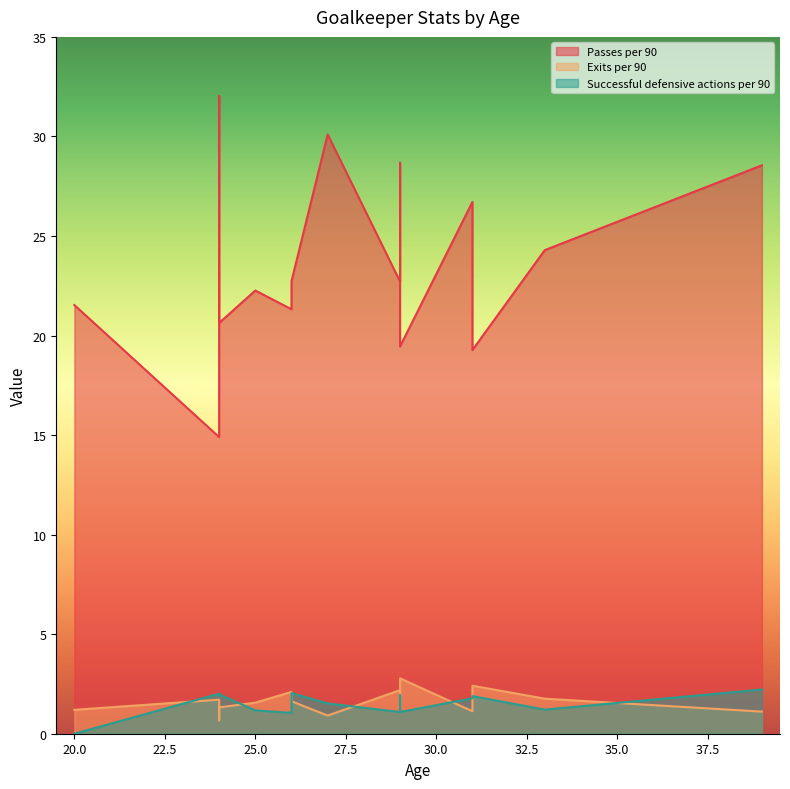

Where is Exits per 90 nearest to the value 1?

27